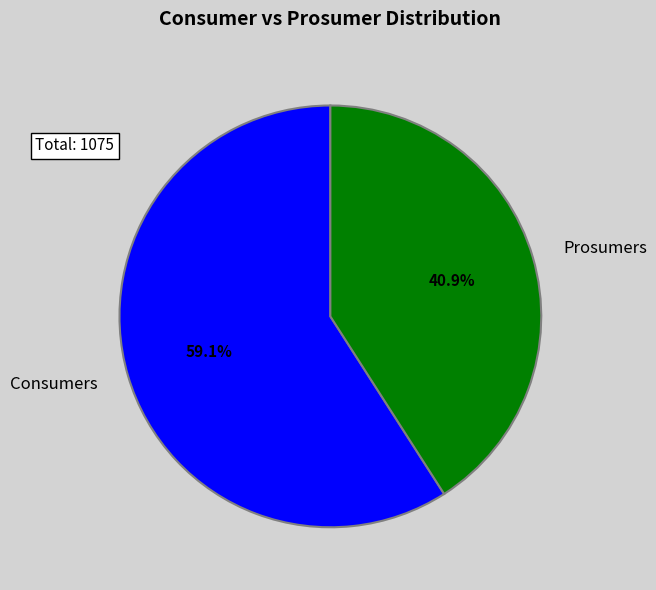

Count the number of slices in the pie.

2